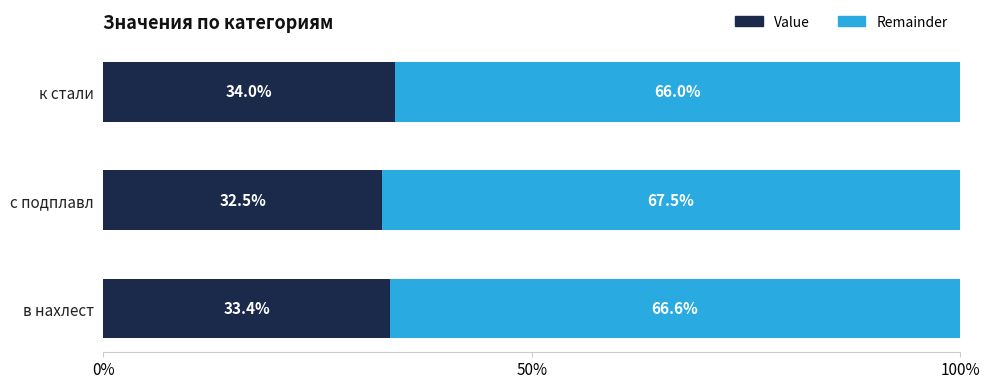

The Value series shows 33.4 at в нахлест. True or false?

True